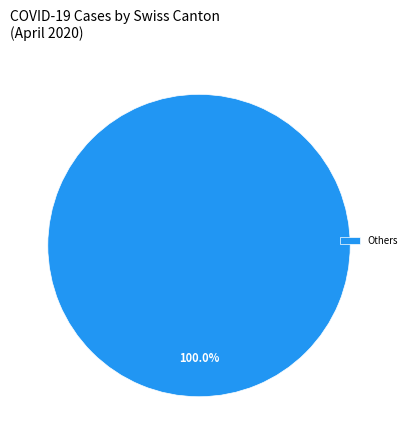

How many segments does this pie chart have?

1